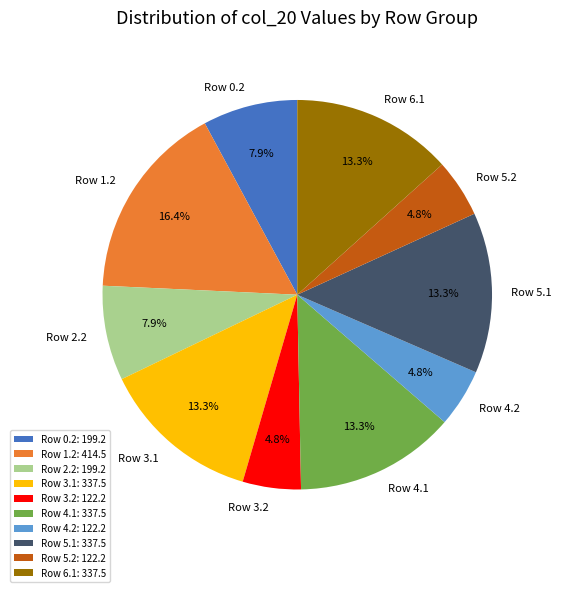

Which has a higher value, Row 1.2 or Row 5.2?

Row 1.2